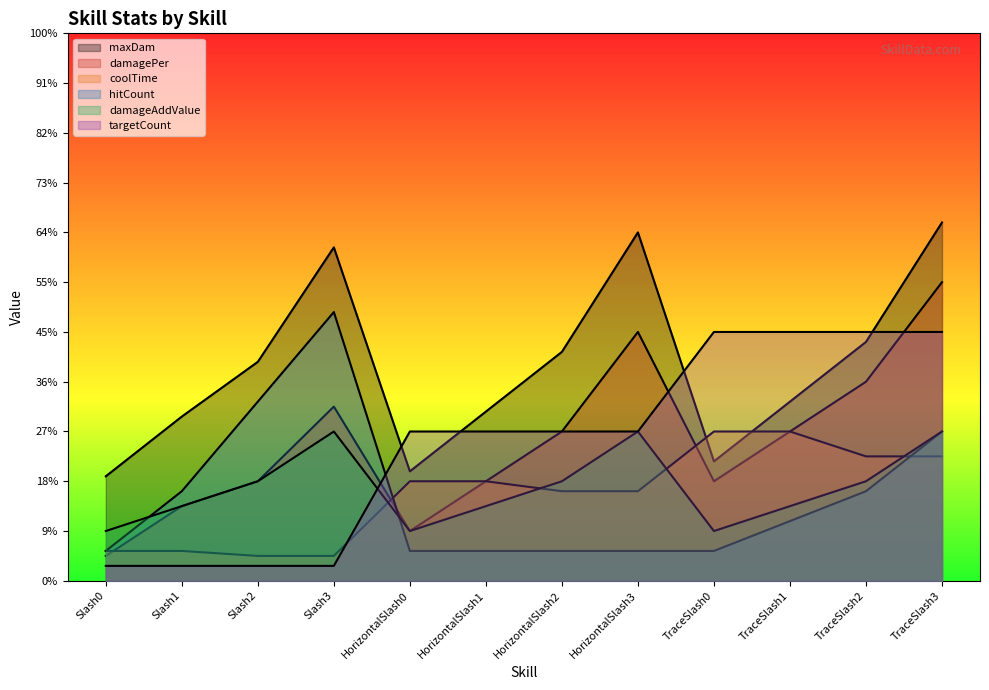

The coolTime series shows 5.1 at HorizontalSlash3. True or false?

False